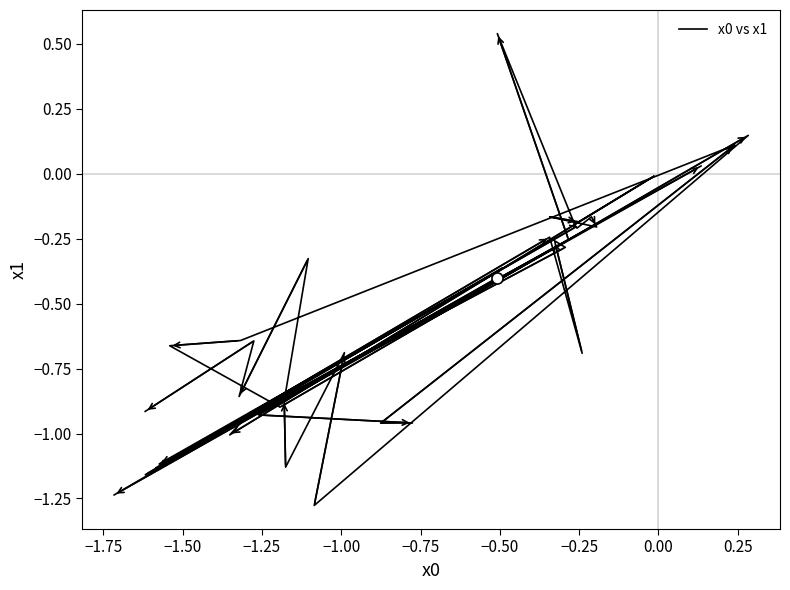

What is the average value?

-0.5